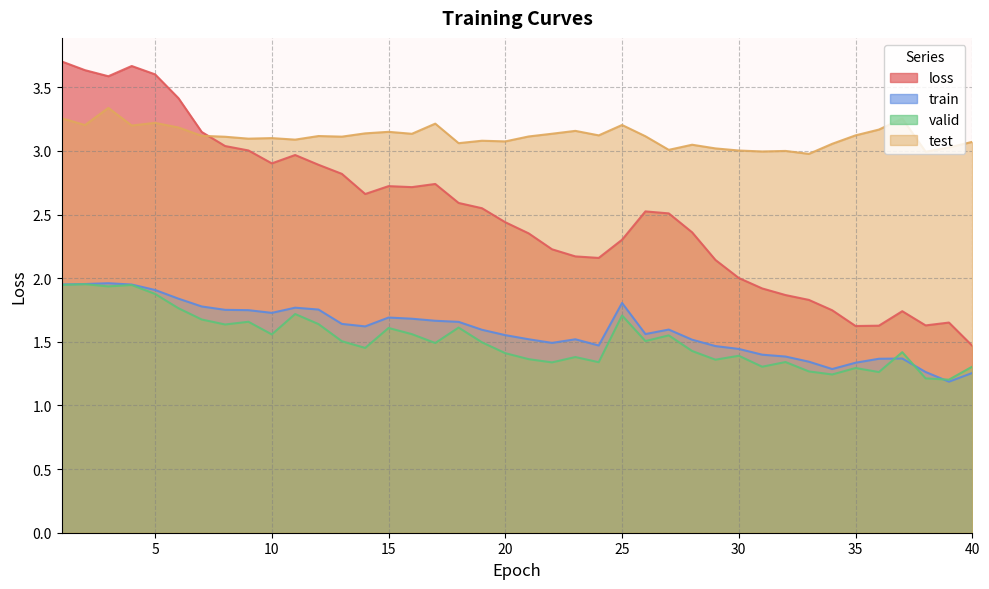

Reading right to left, list all the values displayed in this chart.

loss: 40=1.5	39=1.7	38=1.6	37=1.7	36=1.6	35=1.6	34=1.7	33=1.8	32=1.9	31=1.9	30=2.0	29=2.1	28=2.4	27=2.5	26=2.5	25=2.3	24=2.2	23=2.2	22=2.2	21=2.4	20=2.4	19=2.5	18=2.6	17=2.7	16=2.7	15=2.7	14=2.7	13=2.8	12=2.9	11=3.0	10=2.9	9=3.0	8=3.0	7=3.1	6=3.4	5=3.6	4=3.7	3=3.6	2=3.6	1=3.7
train: 40=1.3	39=1.2	38=1.3	37=1.4	36=1.4	35=1.3	34=1.3	33=1.3	32=1.4	31=1.4	30=1.4	29=1.5	28=1.5	27=1.6	26=1.6	25=1.8	24=1.5	23=1.5	22=1.5	21=1.5	20=1.6	19=1.6	18=1.7	17=1.7	16=1.7	15=1.7	14=1.6	13=1.6	12=1.8	11=1.8	10=1.7	9=1.7	8=1.8	7=1.8	6=1.8	5=1.9	4=1.9	3=2.0	2=2.0	1=2.0
valid: 40=1.3	39=1.2	38=1.2	37=1.4	36=1.3	35=1.3	34=1.2	33=1.3	32=1.3	31=1.3	30=1.4	29=1.4	28=1.4	27=1.6	26=1.5	25=1.7	24=1.3	23=1.4	22=1.3	21=1.4	20=1.4	19=1.5	18=1.6	17=1.5	16=1.6	15=1.6	14=1.5	13=1.5	12=1.6	11=1.7	10=1.6	9=1.7	8=1.6	7=1.7	6=1.8	5=1.9	4=1.9	3=1.9	2=2.0	1=1.9
test: 40=3.1	39=3.0	38=3.0	37=3.3	36=3.2	35=3.1	34=3.1	33=3.0	32=3.0	31=3.0	30=3.0	29=3.0	28=3.0	27=3.0	26=3.1	25=3.2	24=3.1	23=3.2	22=3.1	21=3.1	20=3.1	19=3.1	18=3.1	17=3.2	16=3.1	15=3.1	14=3.1	13=3.1	12=3.1	11=3.1	10=3.1	9=3.1	8=3.1	7=3.1	6=3.2	5=3.2	4=3.2	3=3.3	2=3.2	1=3.3